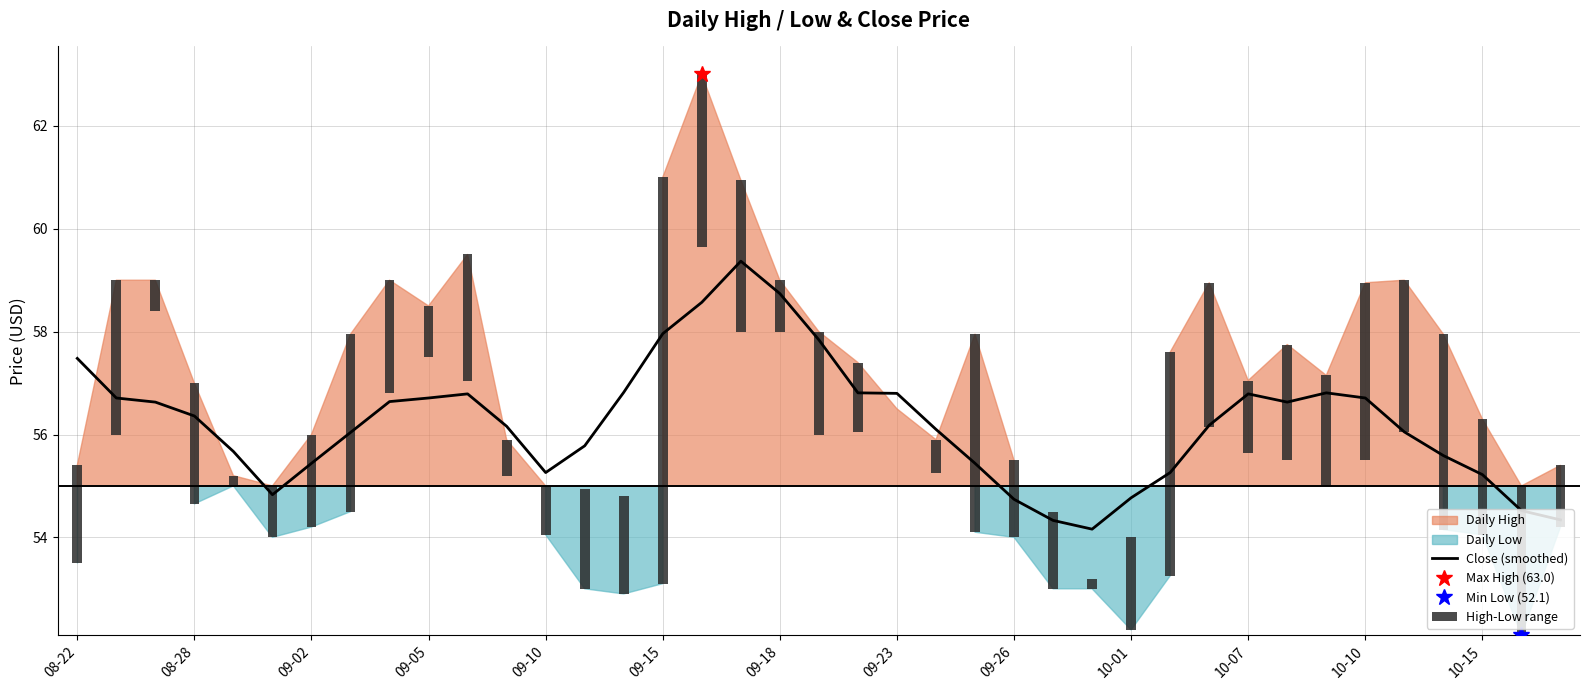

Reading left to right, transcribe all the data shown in this chart.

Close (smoothed): 57.5	56.7	56.6	56.4	55.7	54.8	55.4	56.0	56.6	56.7	56.8	56.2	55.3	55.8	56.8	58.0	58.6	59.4	58.7	57.8	56.8	56.8	56.1	55.4	54.7	54.3	54.2	54.8	55.3	56.2	56.8	56.6	56.8	56.7	56.0	55.6	55.2	54.5	54.3
High-Low range: 1.9	3.0	0.6	2.3	0.2	1.0	1.8	3.5	2.2	1.0	2.5	0.7	1.0	2.0	1.9	7.9	3.3	3.0	1.0	2.0	1.4	0.0	0.7	3.9	1.5	1.5	0.2	1.8	4.3	2.8	1.4	2.2	2.2	3.5	3.0	3.8	2.2	2.9	1.2